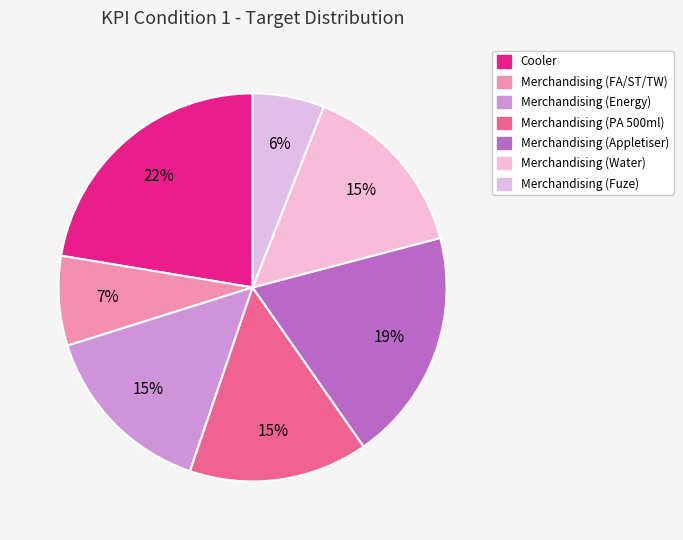

What portion of the pie excludes Merchandising (PA 500ml)?

85.1%